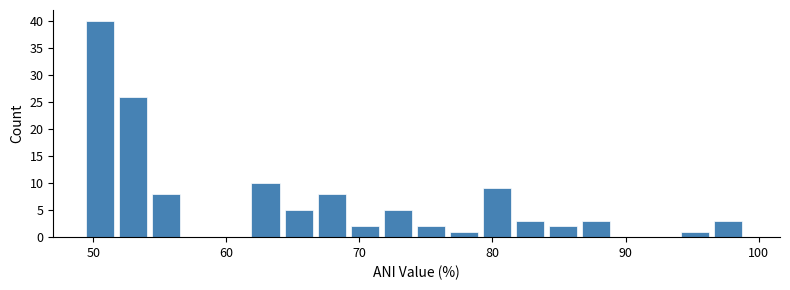

Read against the x-axis, roughly where is the centre of the tallest bar?

51